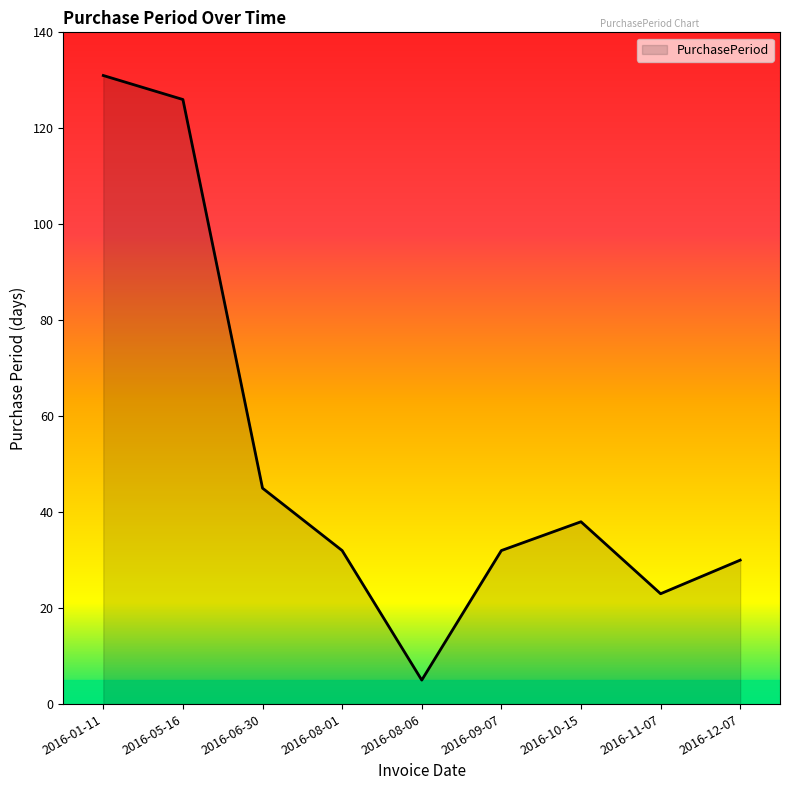

The chart shows a value of 30 at 2016-12-07. True or false?

True